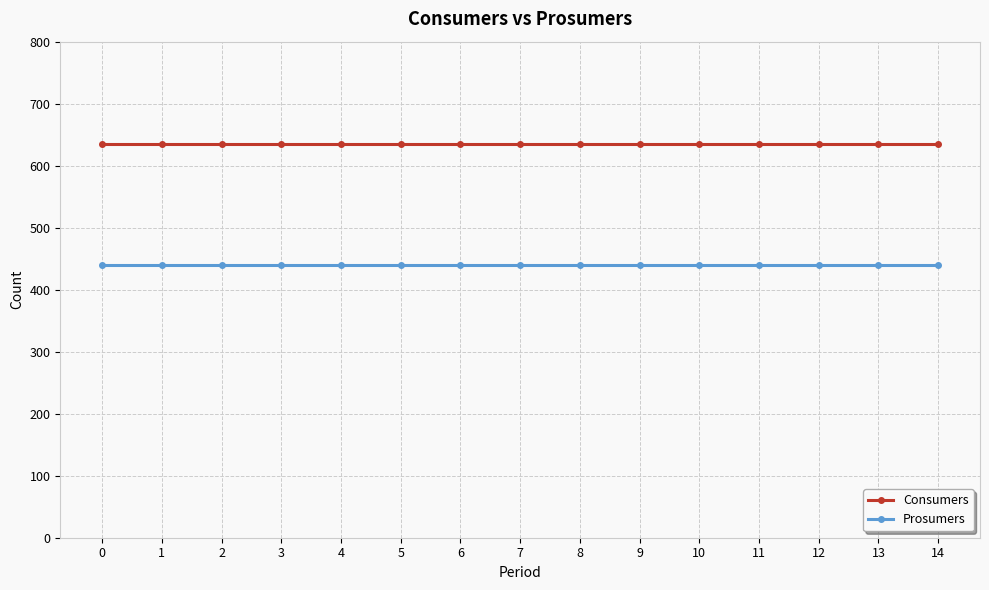

What is the spread (max minus min) of values at 10?

195